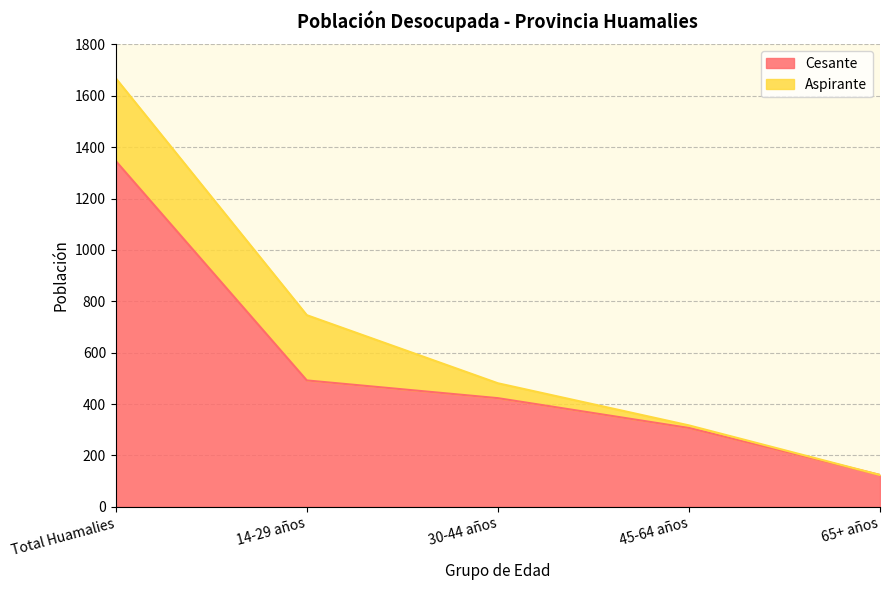

Rank the categories by value from highest to lowest.

Total Huamalies, 14-29 años, 30-44 años, 45-64 años, 65+ años